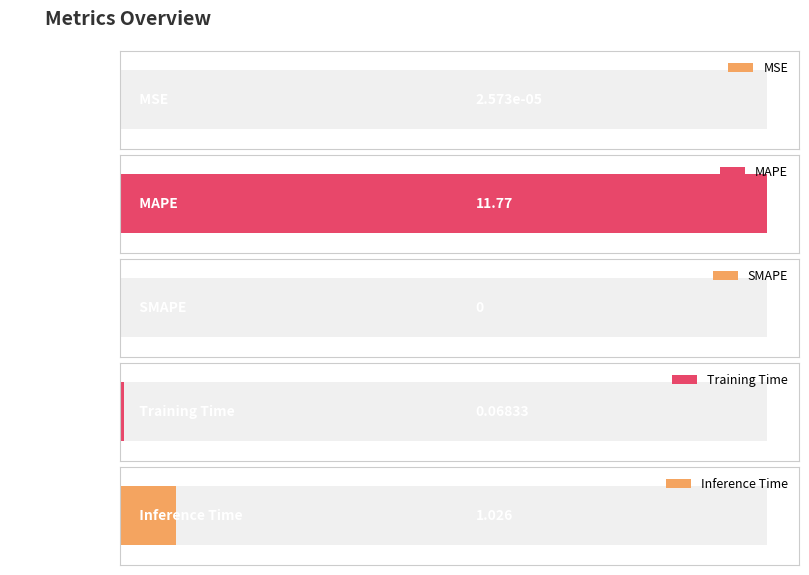

Rank the categories by value from lowest to highest.

SMAPE, MSE, Training Time, Inference Time, MAPE